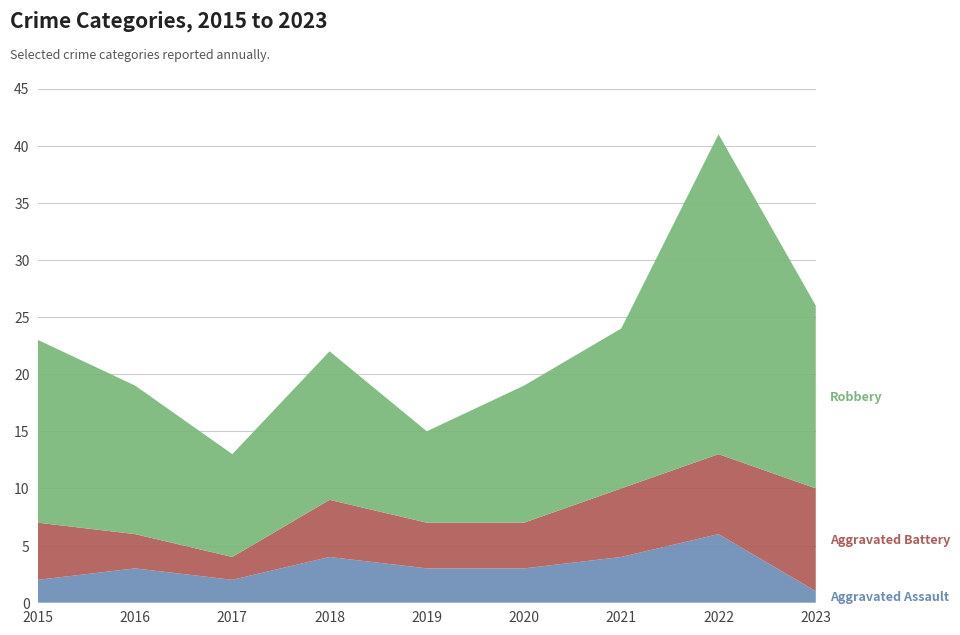

Reading right to left, transcribe all the data shown in this chart.

Aggravated Assault: 2023=1	2022=6	2021=4	2020=3	2019=3	2018=4	2017=2	2016=3	2015=2
Aggravated Battery: 2023=9	2022=7	2021=6	2020=4	2019=4	2018=5	2017=2	2016=3	2015=5
Robbery: 2023=16	2022=28	2021=14	2020=12	2019=8	2018=13	2017=9	2016=13	2015=16